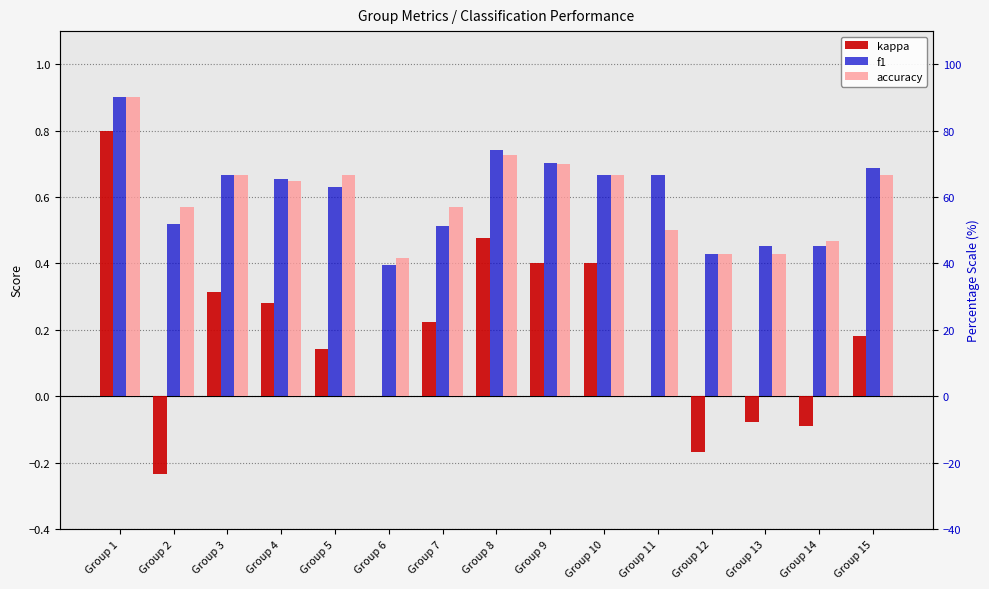

Reading left to right, what are all the values shown in this chart?

kappa: 0.8	-0.2	0.3	0.3	0.1	0.0	0.2	0.5	0.4	0.4	0.0	-0.2	-0.1	-0.1	0.2
f1: 0.9	0.5	0.7	0.7	0.6	0.4	0.5	0.7	0.7	0.7	0.7	0.4	0.5	0.5	0.7
accuracy: 0.9	0.6	0.7	0.6	0.7	0.4	0.6	0.7	0.7	0.7	0.5	0.4	0.4	0.5	0.7